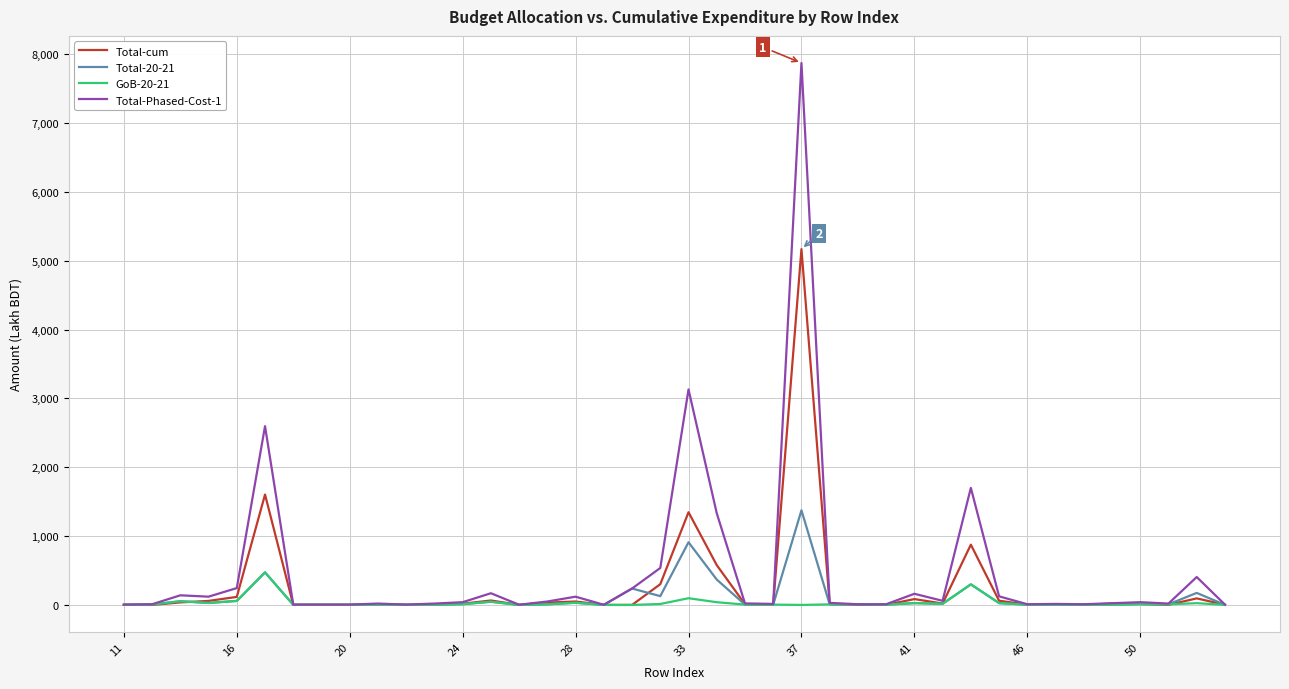

What is the difference between the second highest and minimum values in the Total-Phased-Cost-1 series?

3128.1